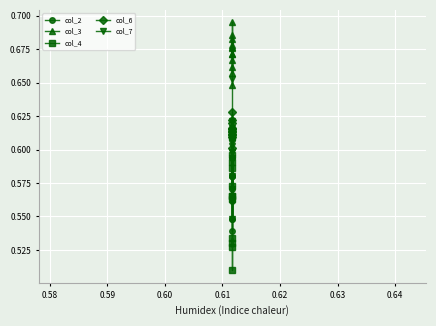

Is the value of col_4 at 11 greater than the value of col_6 at 0.63?

No